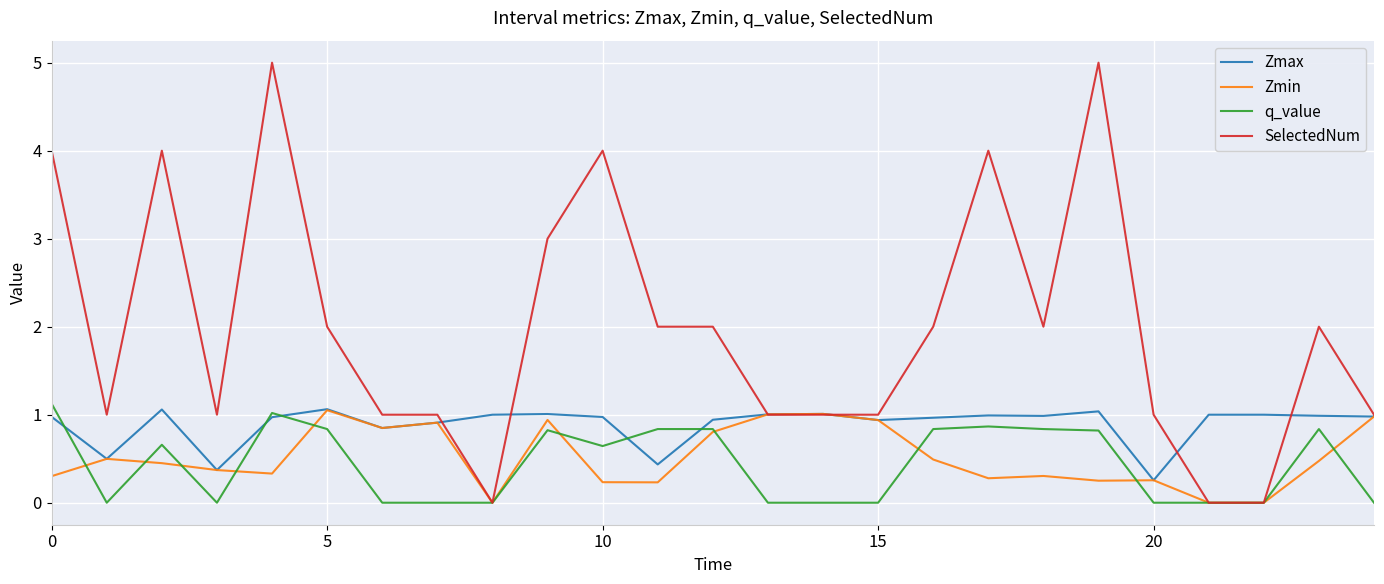

How many intersections are there between Zmax and q_value?

5